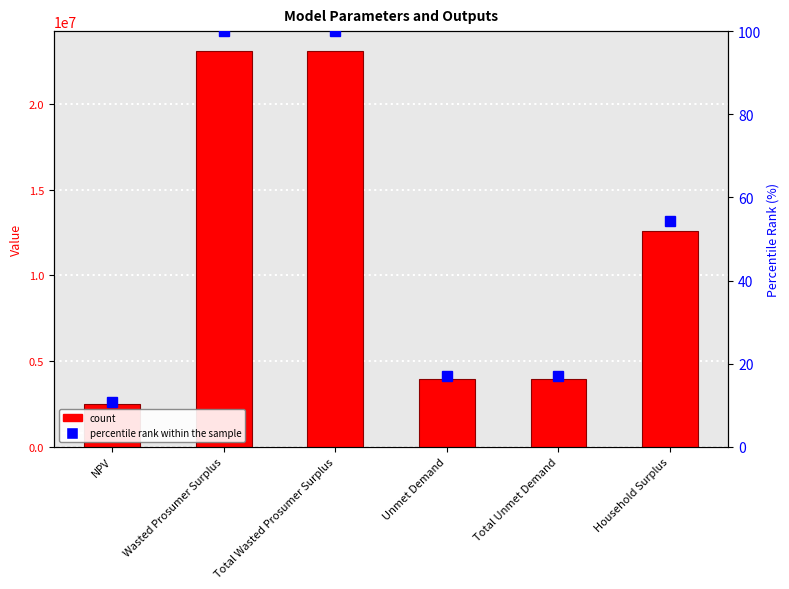

What is the sum of all Value values?

69176976.6